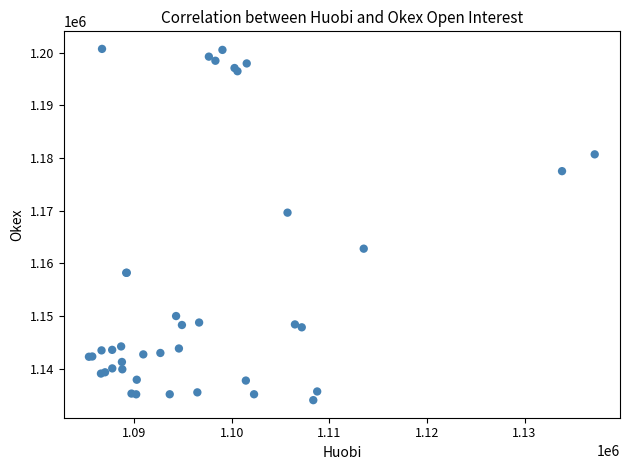

What Y value in the scatter plot is closest to 1167355?

1169610